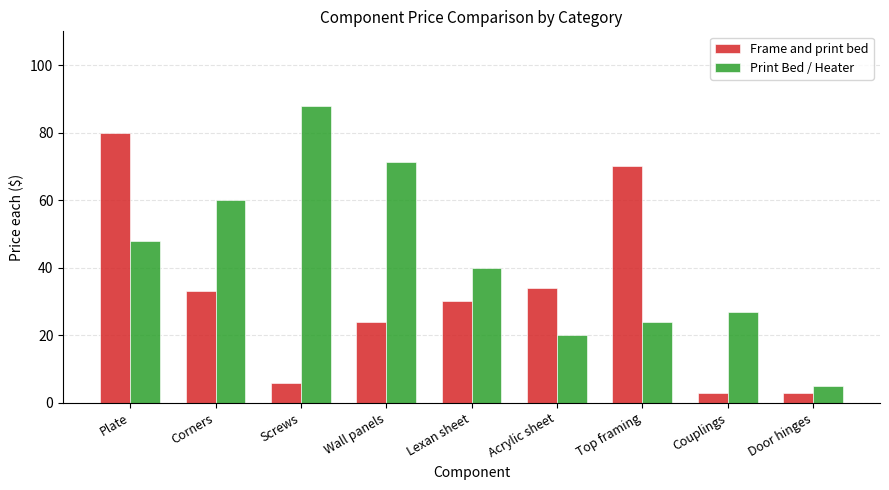

Is it true that Frame and print bed equals 122.8 at Top framing?

False